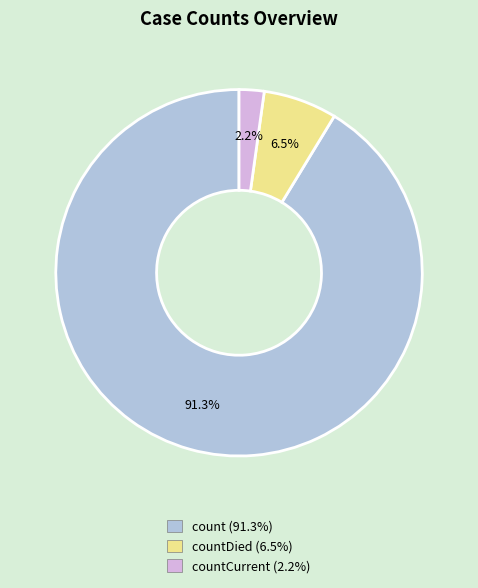

How many slices are in this pie chart?

3